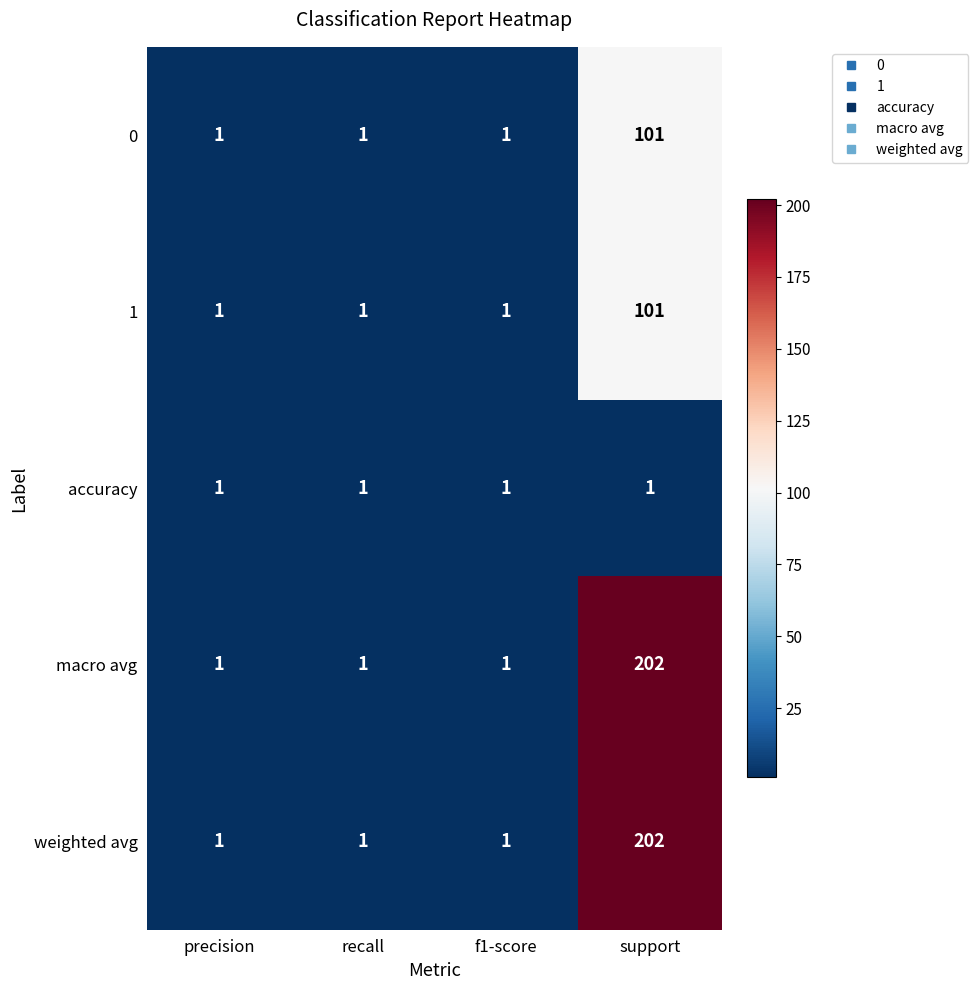

Reading left to right, list all the values displayed in this chart.

0: 1	1	1	101
1: 1	1	1	101
accuracy: 1	1	1	1
macro avg: 1	1	1	202
weighted avg: 1	1	1	202